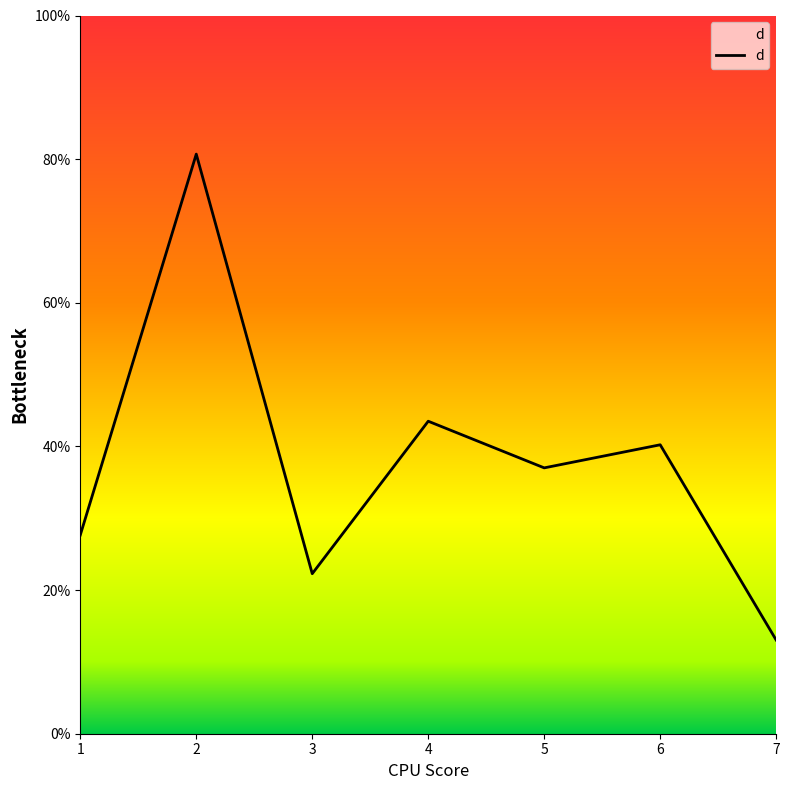

At which category does the data reach its first local peak?

2